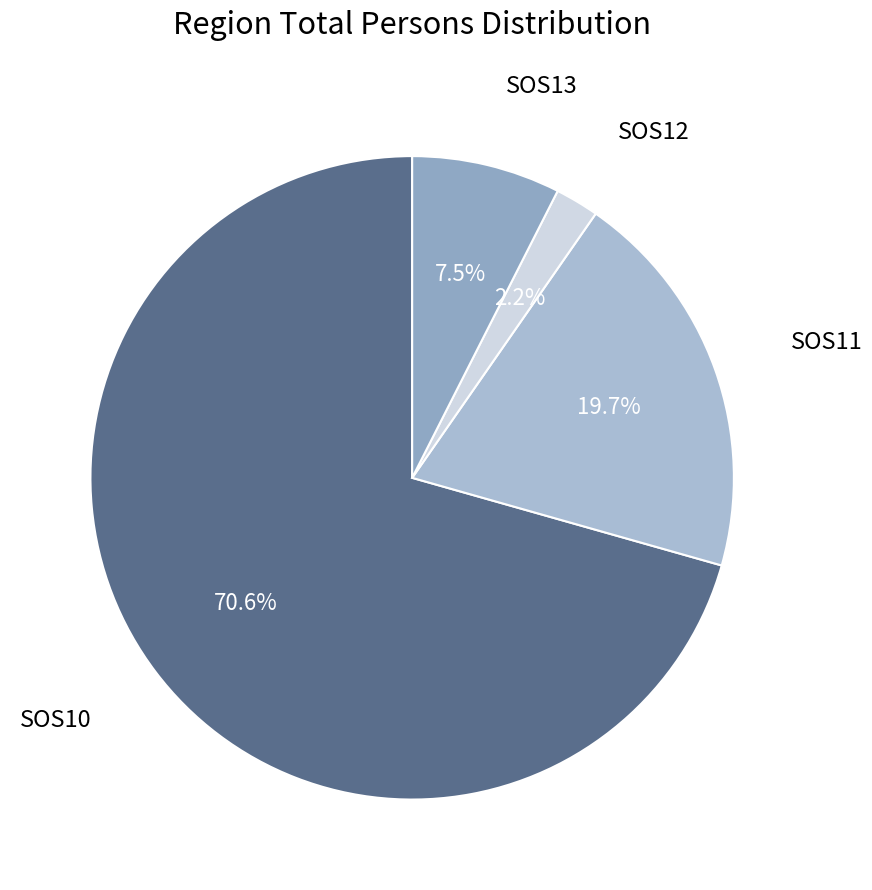

Rank the categories by value from lowest to highest.

SOS12, SOS13, SOS11, SOS10